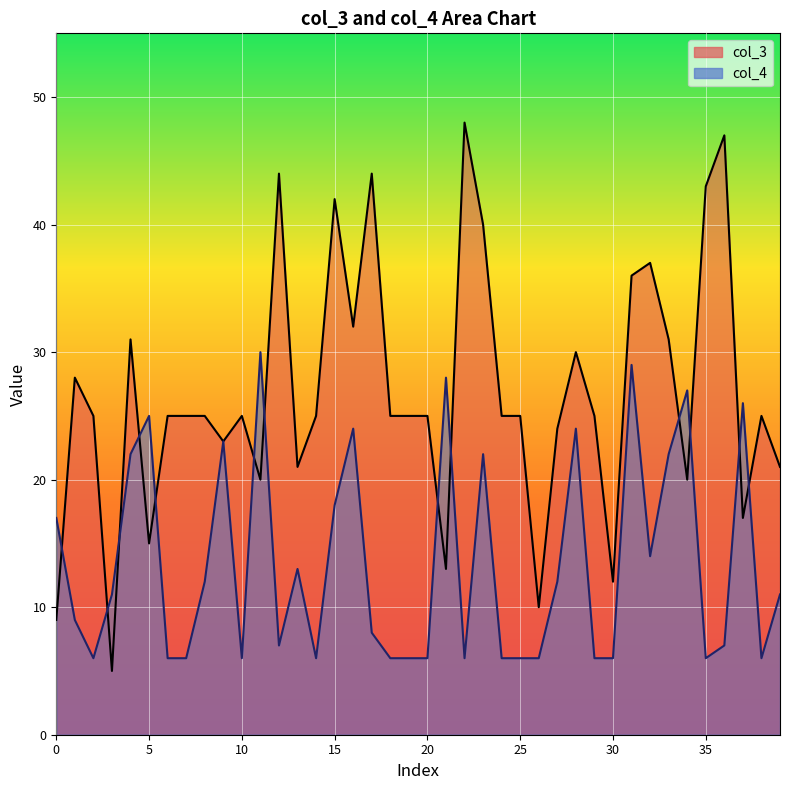

Which has a higher value, 12 or 1?

12